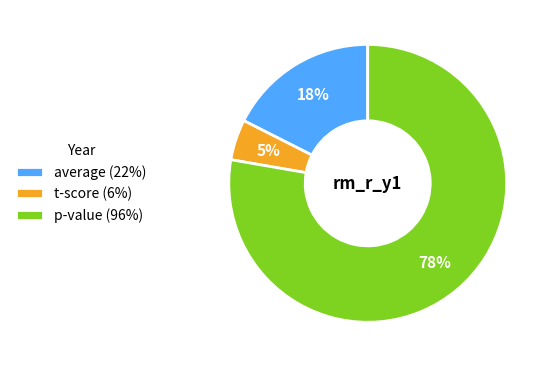

To the nearest percent, what is the average slice percentage?

33%